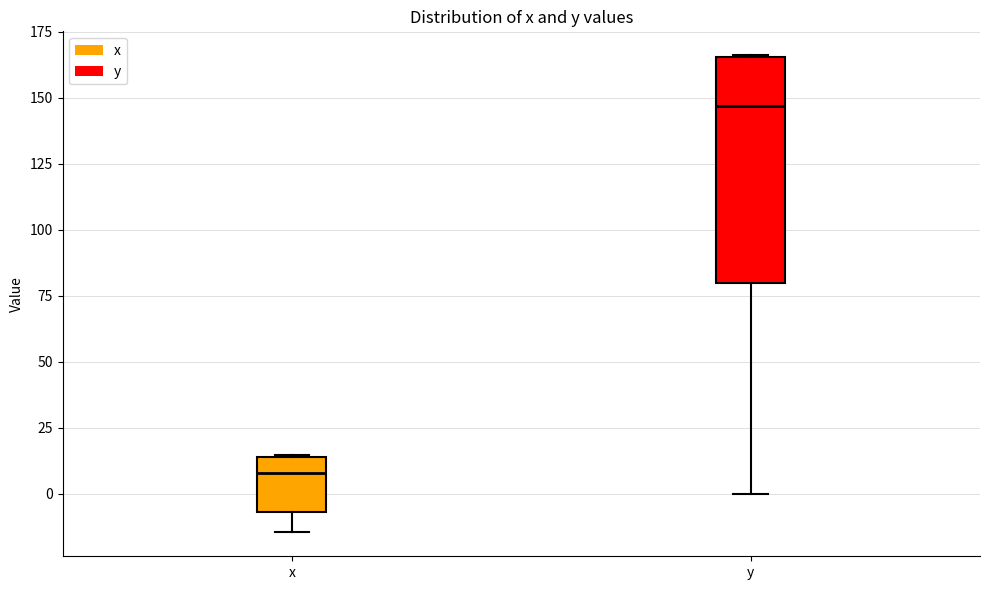

Which box's median line is the highest?

y